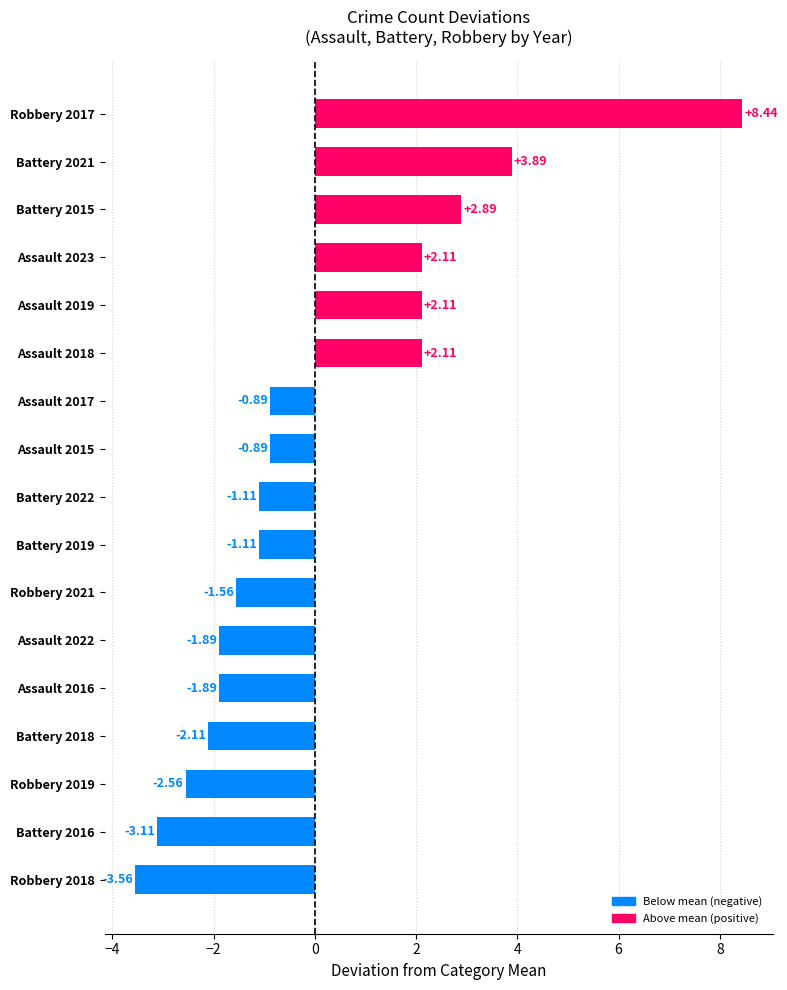

How many bars are there in total?

17